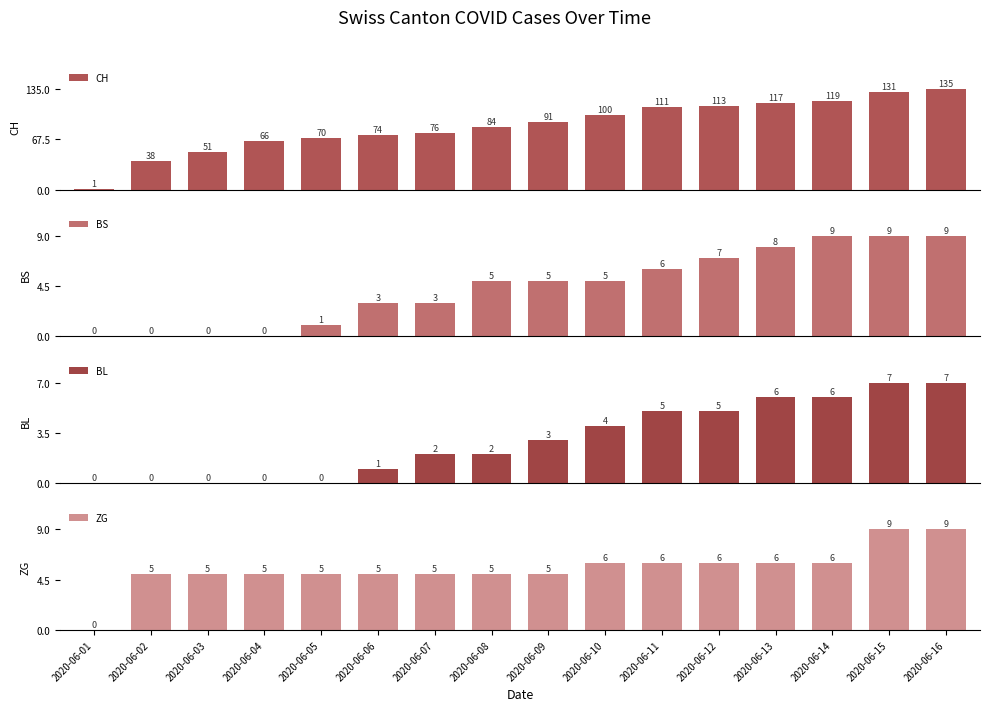

What is the value of the BS bar at the 15th from the left?

9